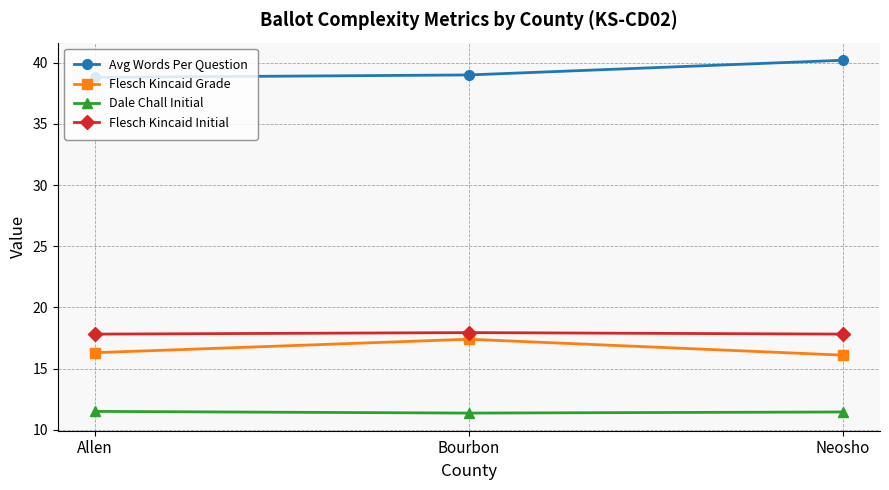

List the series in order of their peak value, highest first.

Avg Words Per Question, Flesch Kincaid Initial, Flesch Kincaid Grade, Dale Chall Initial